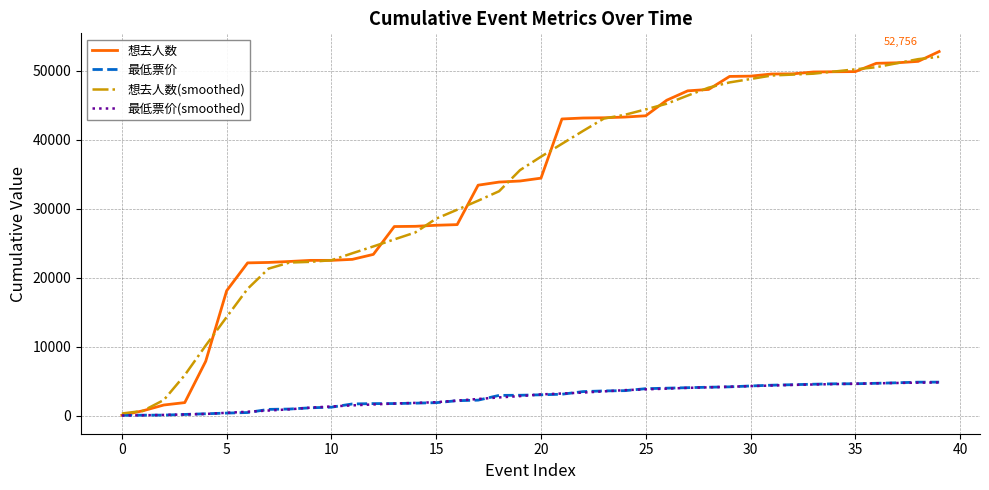

How many values in the 最低票价 series exceed 3016?

20